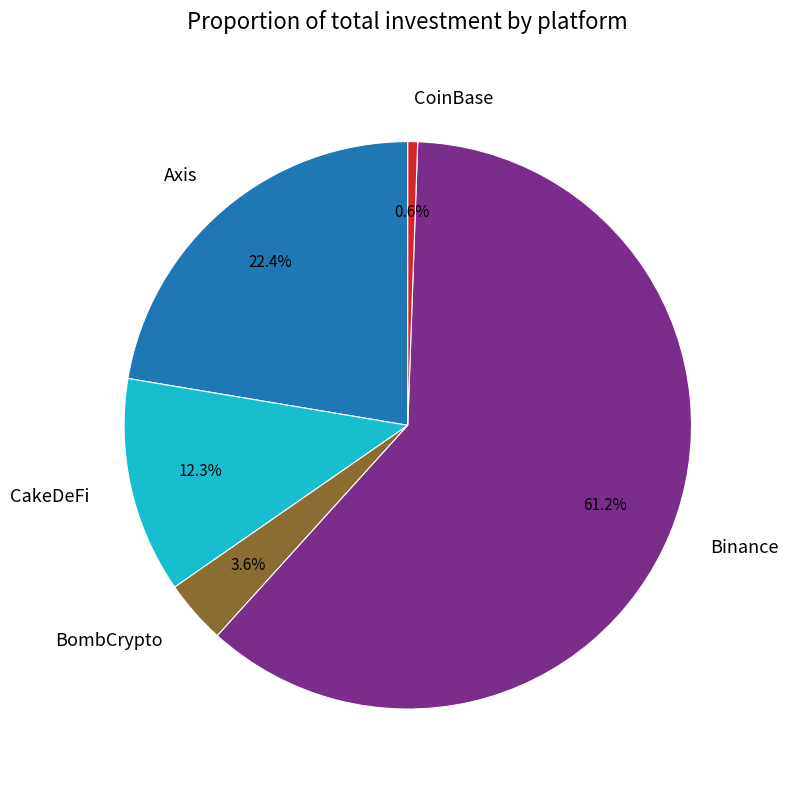

To the nearest percent, what is the average slice percentage?

20%